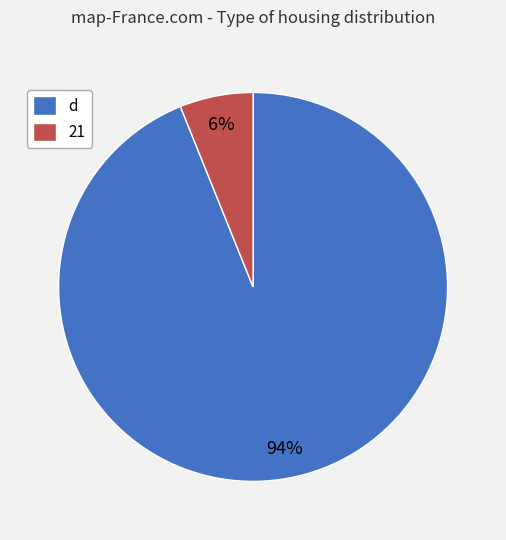

Which has a higher value, d or 21?

d